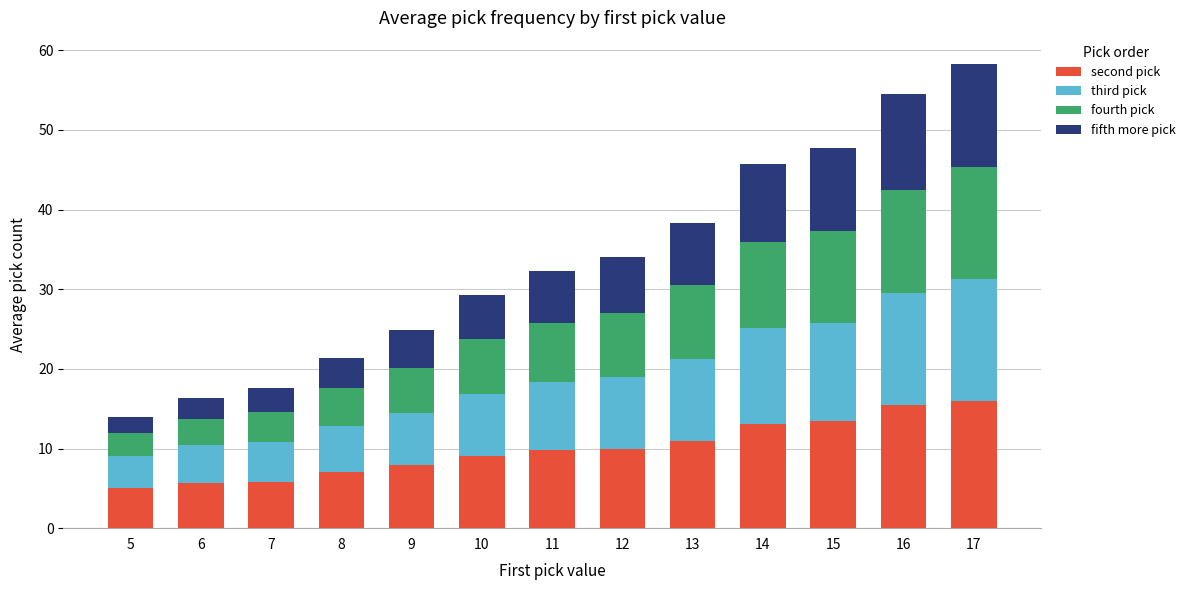

What is the highest value of the second pick series?

16.0